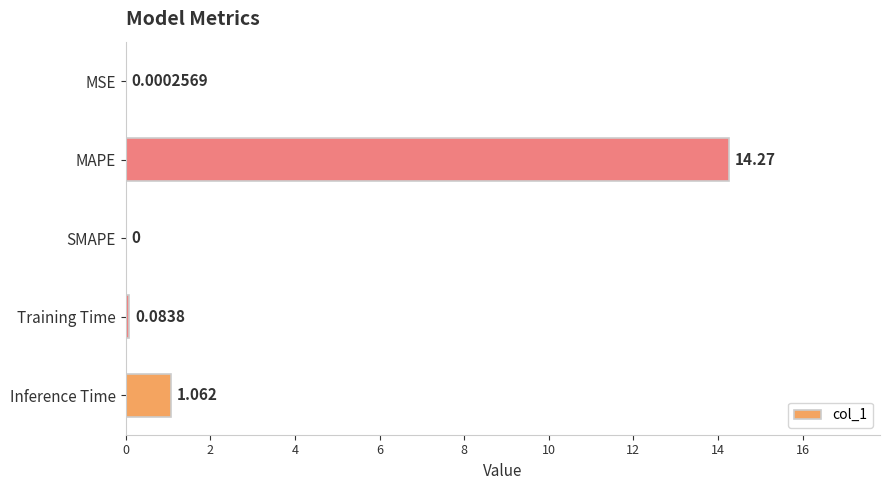

Between Inference Time and MAPE, which is larger?

MAPE